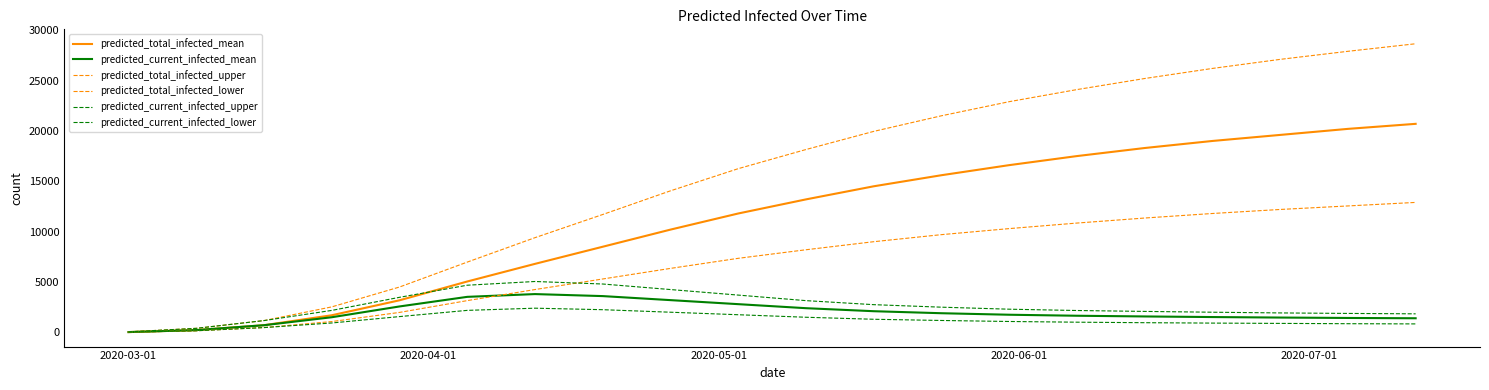

Does the chart have visible grid lines?

No